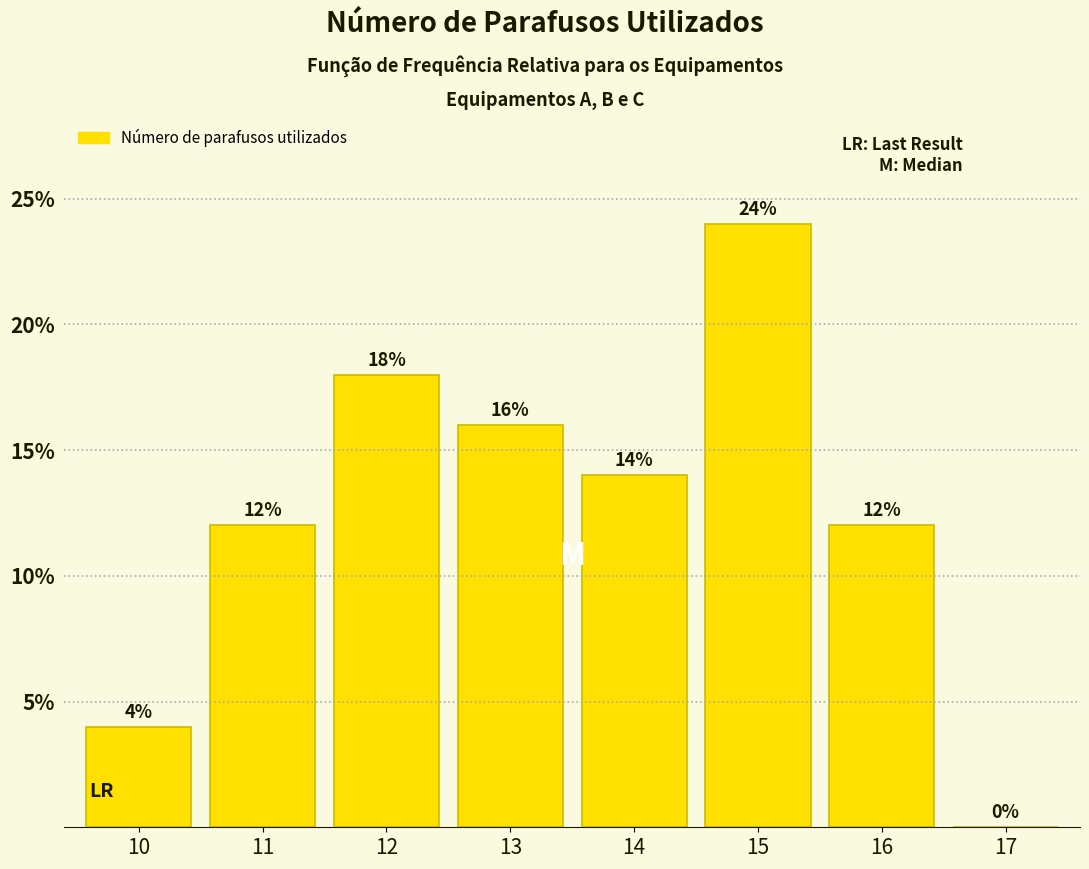

Are the bars horizontal?

No